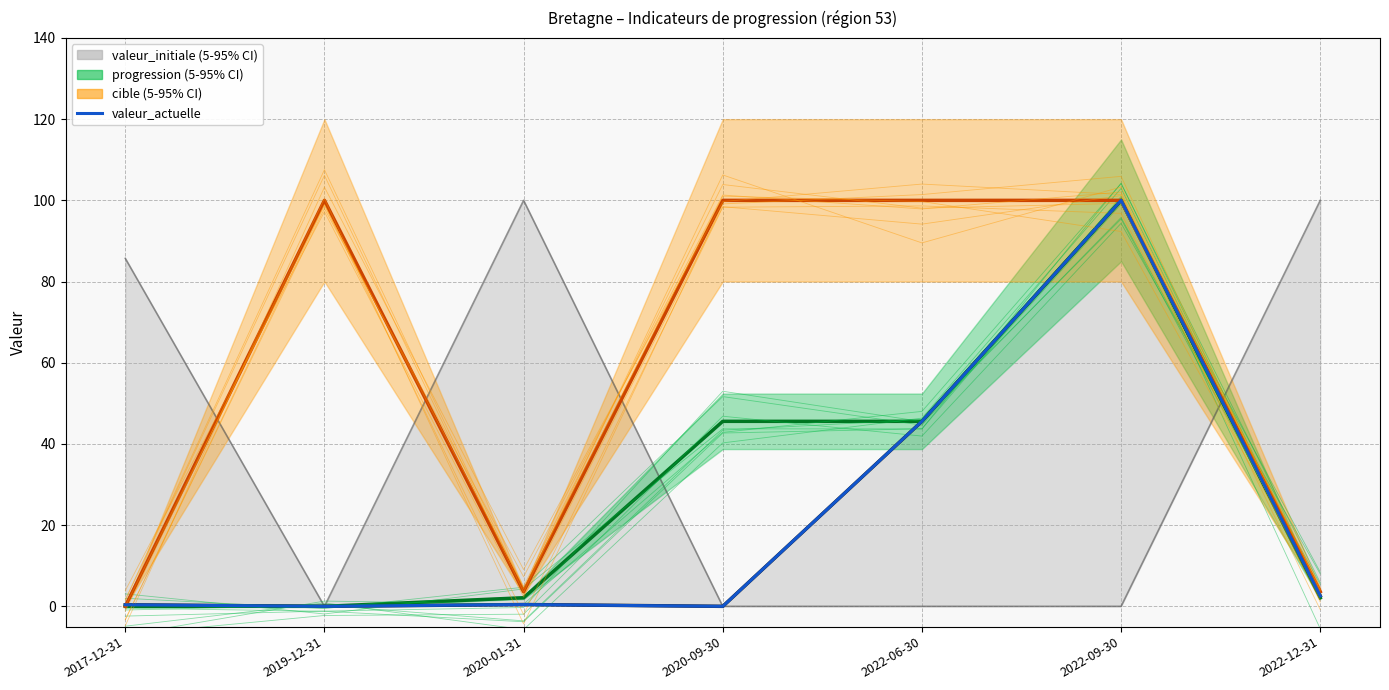

List the labels in order of value, smallest first.

2019-12-31, 2020-09-30, 2017-12-31, 2020-01-31, 2022-12-31, 2022-06-30, 2022-09-30